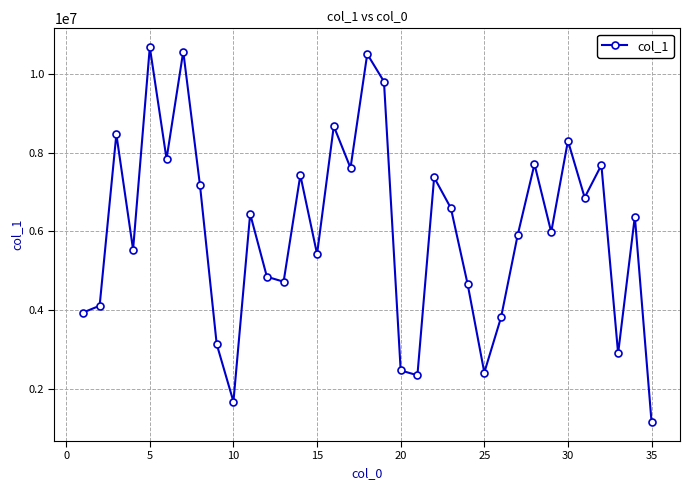

What is the sum of all values?

211227351